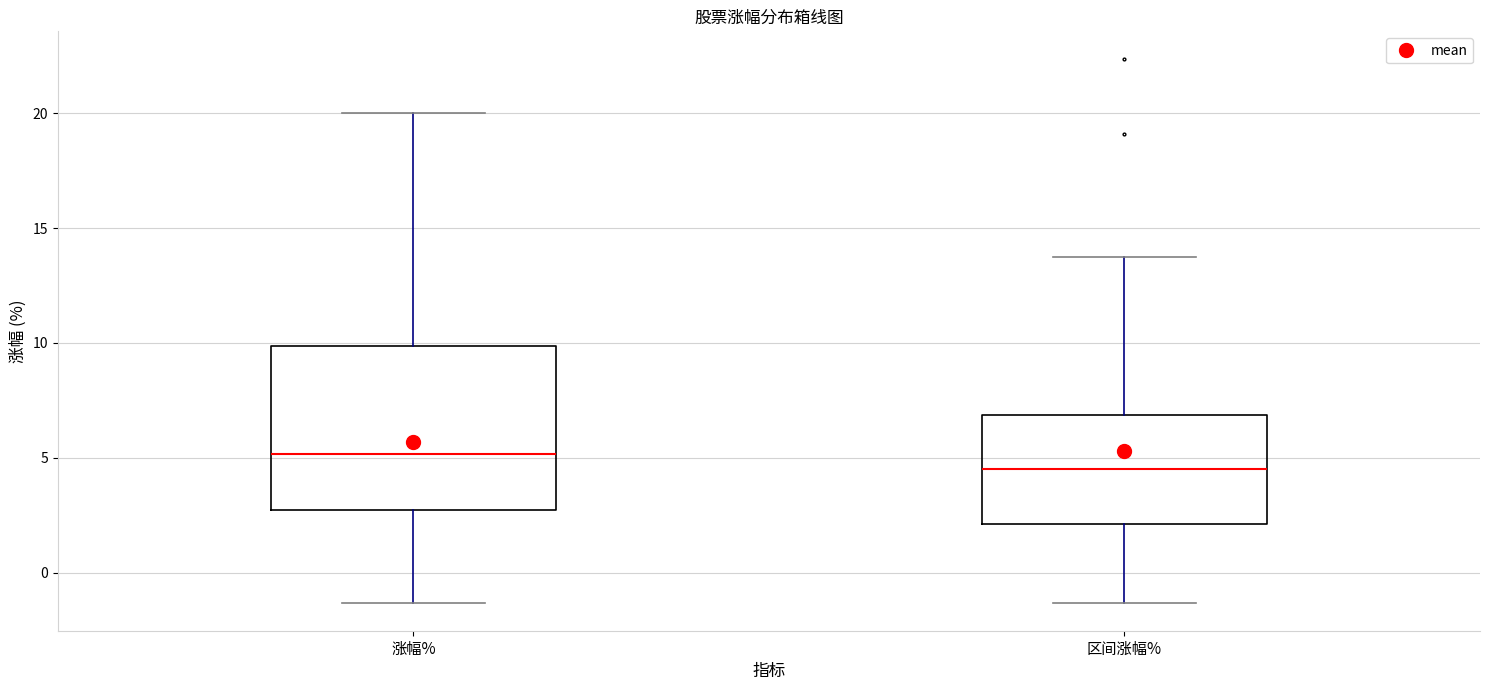

Which box's median line is the lowest?

区间涨幅%